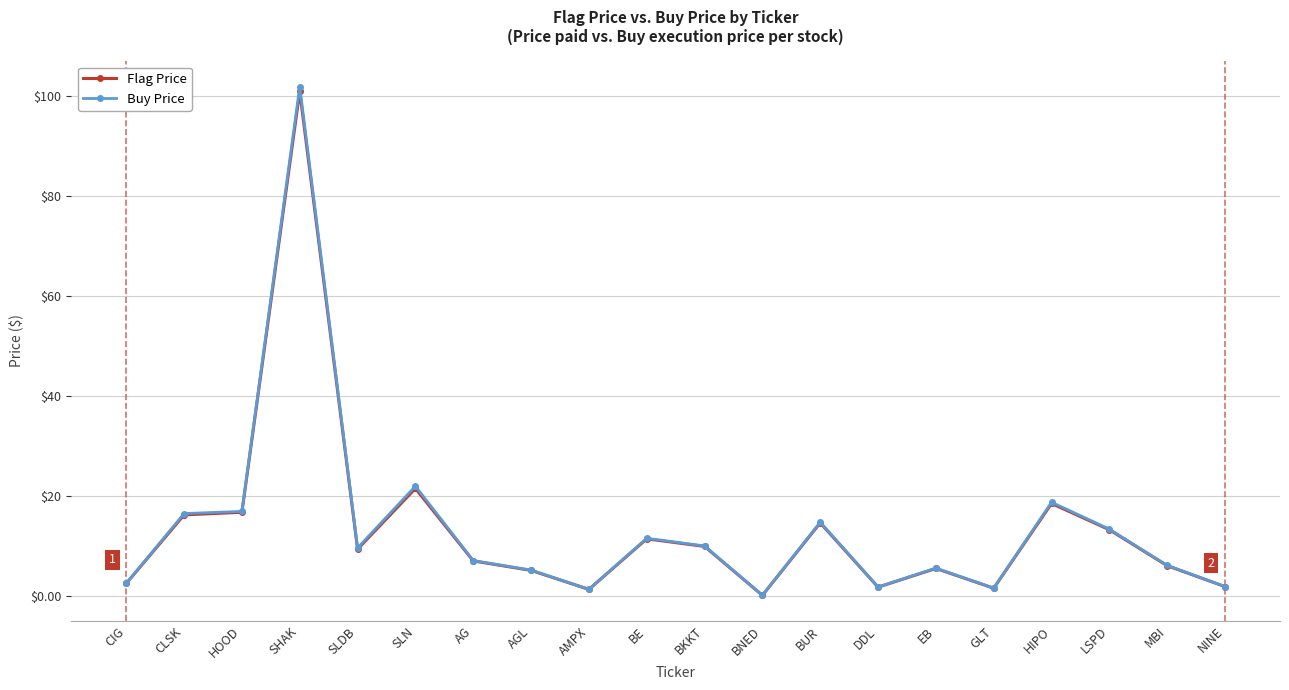

What is the spread (max minus min) of values at SHAK?

0.9